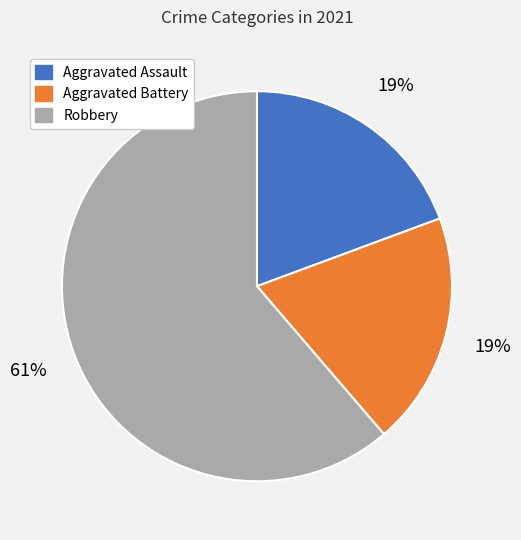

How many segments does this pie chart have?

3